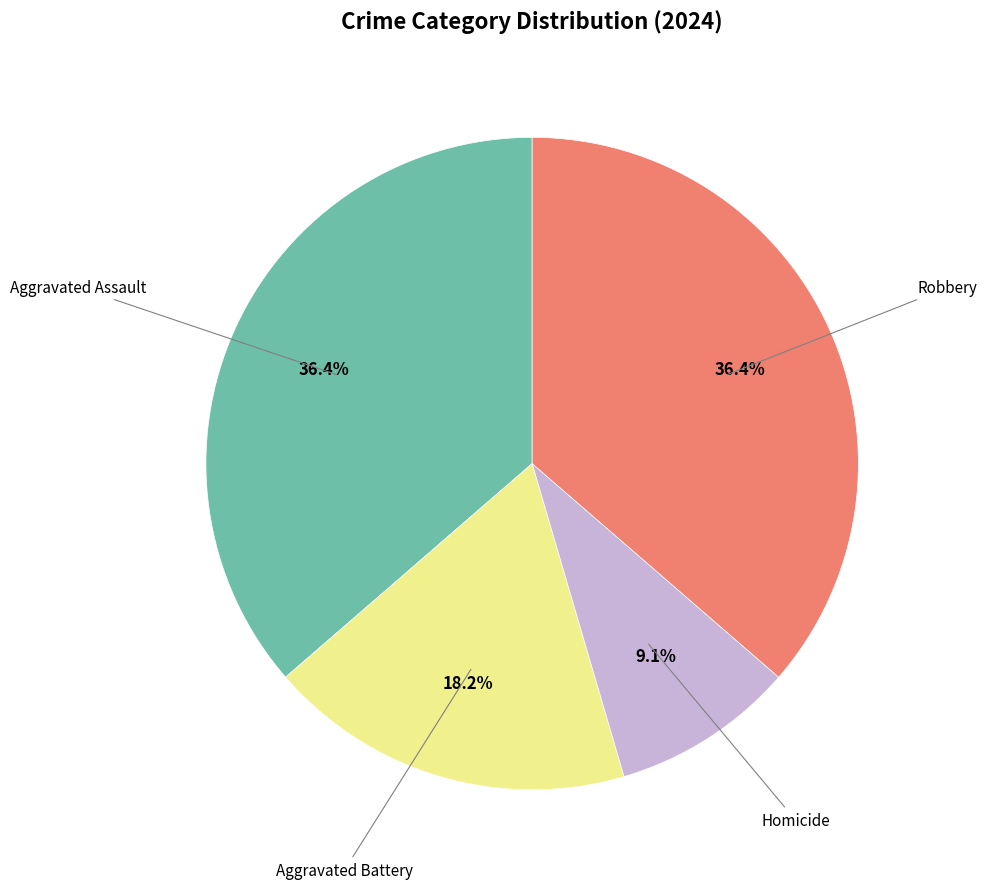

Is there a majority slice in this chart?

No